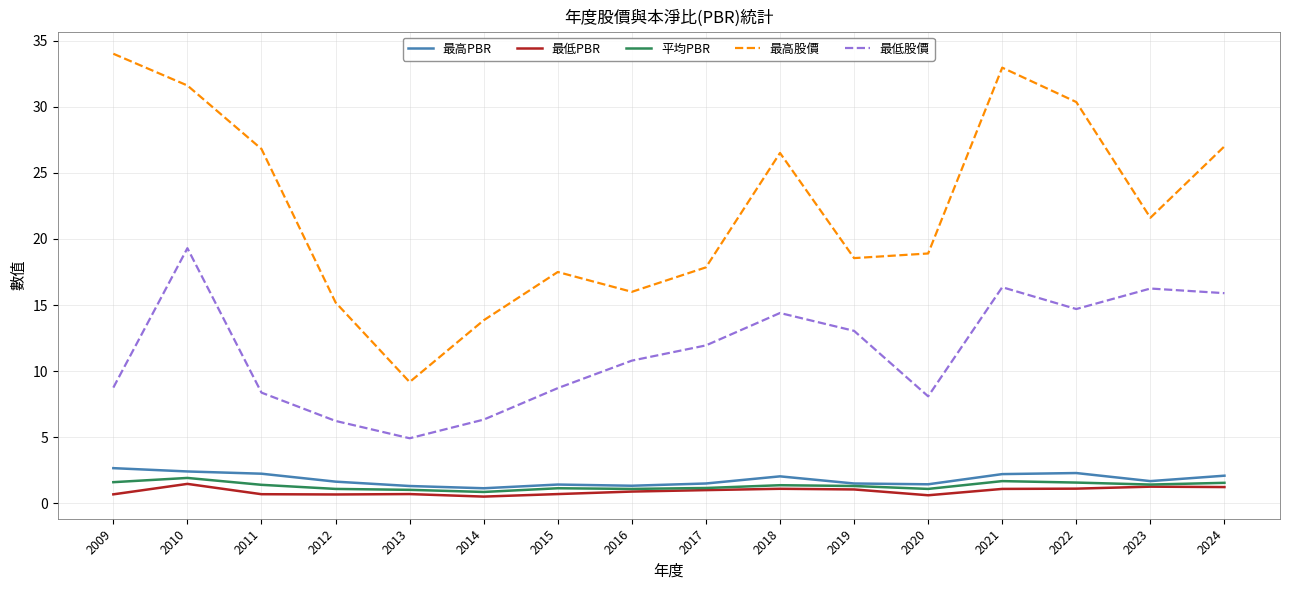

At which category is the sum across all series the highest?

2010